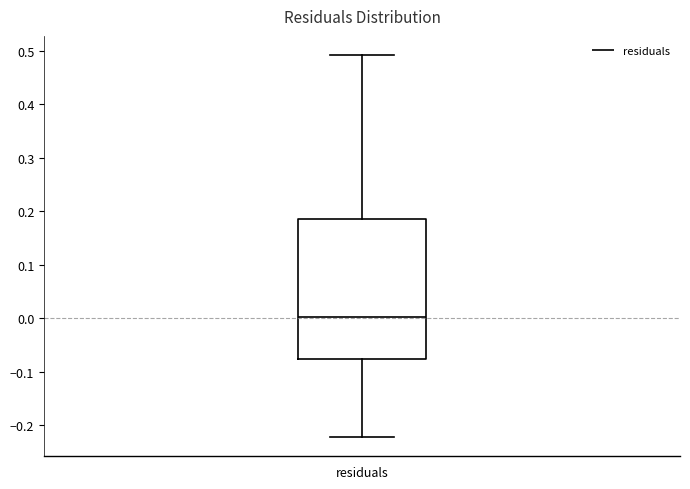

Transcribe this box plot: give where the median line is, the range the box spans, and where the two whiskers end, as read against the y-axis. The values are not printed on the chart, so give them approximately, as read against the axis.

median 0.00, box -0.08 to 0.19, whiskers -0.22 to 0.49